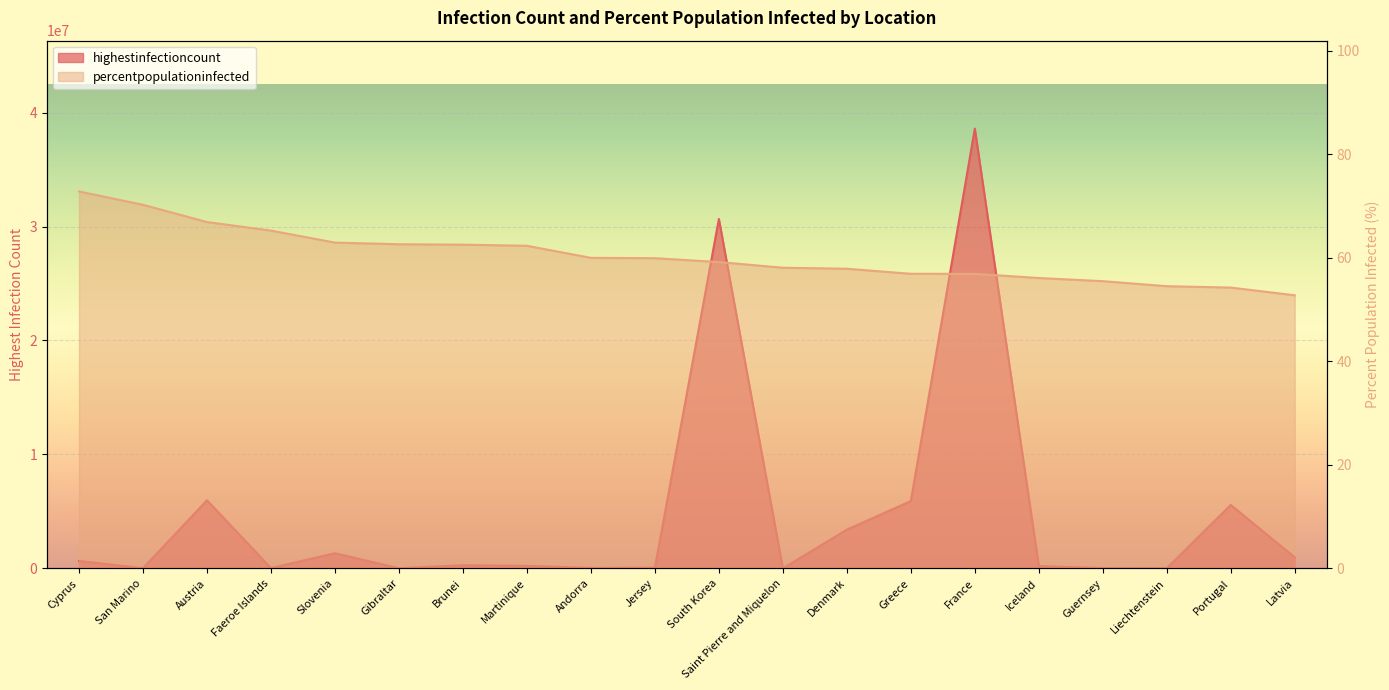

In highestinfectioncount, how many points are lower than both neighbors (excluding endpoints)?

6